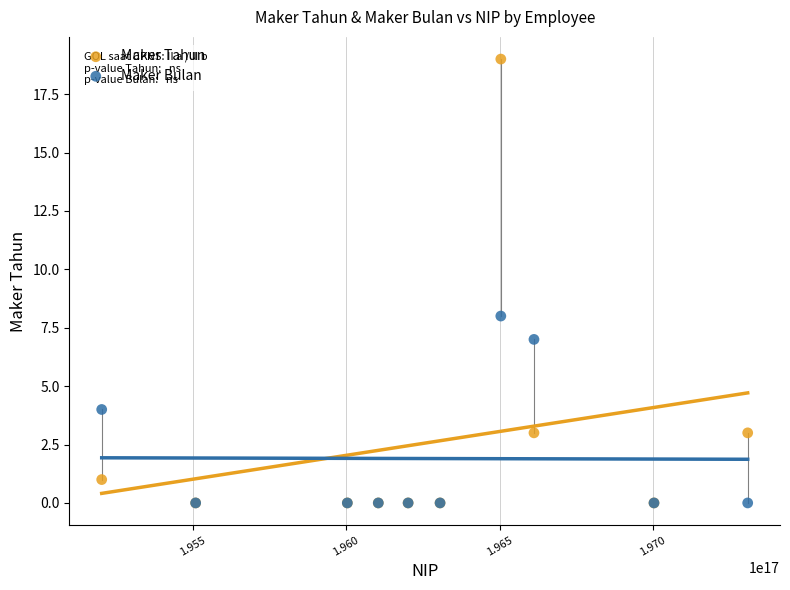

Across all series, what Y value is closest to 9?

8